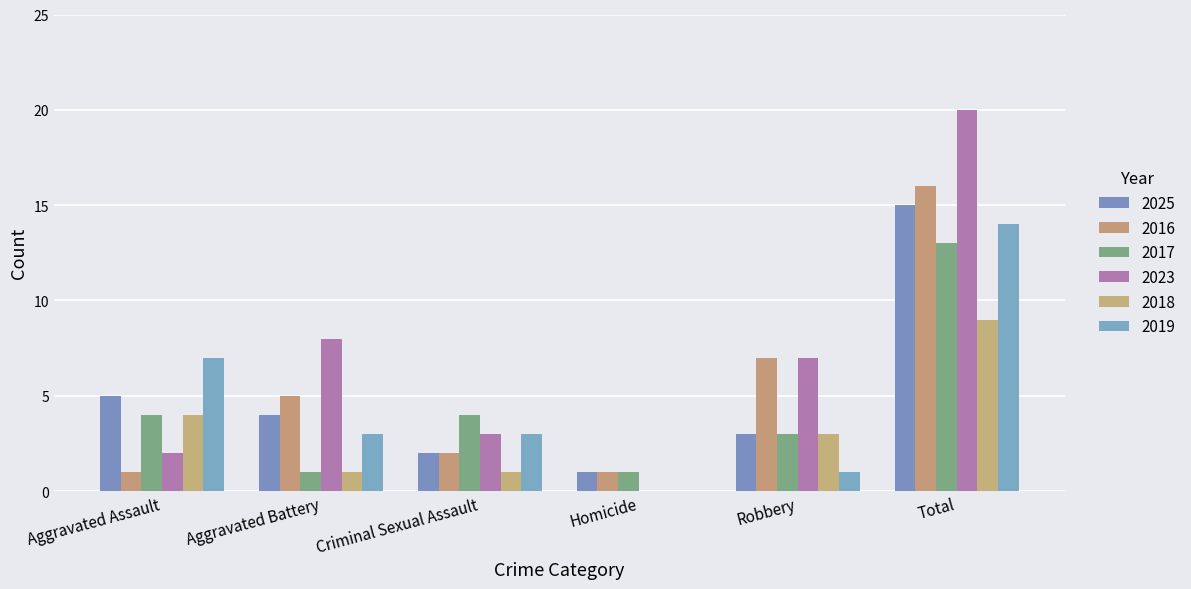

The 2019 series shows -5 at Homicide. True or false?

False